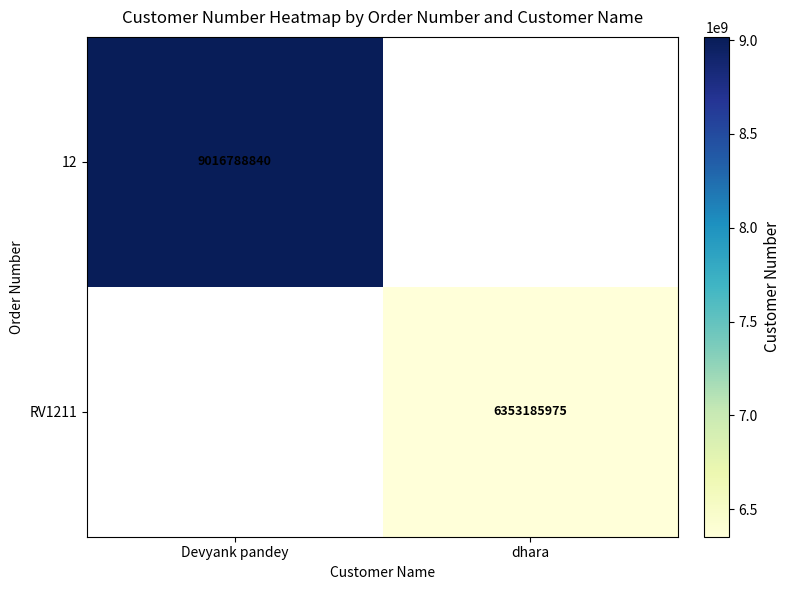

The value of RV1211 at dhara is 1661758620. True or false?

False